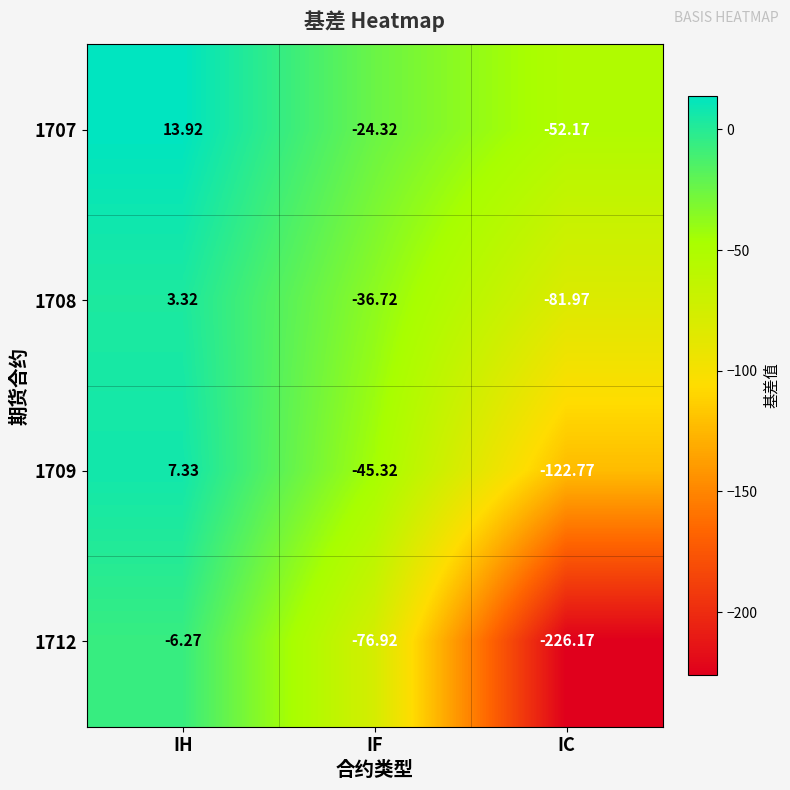

Between IH and IC, which series saw the biggest shift?

1712